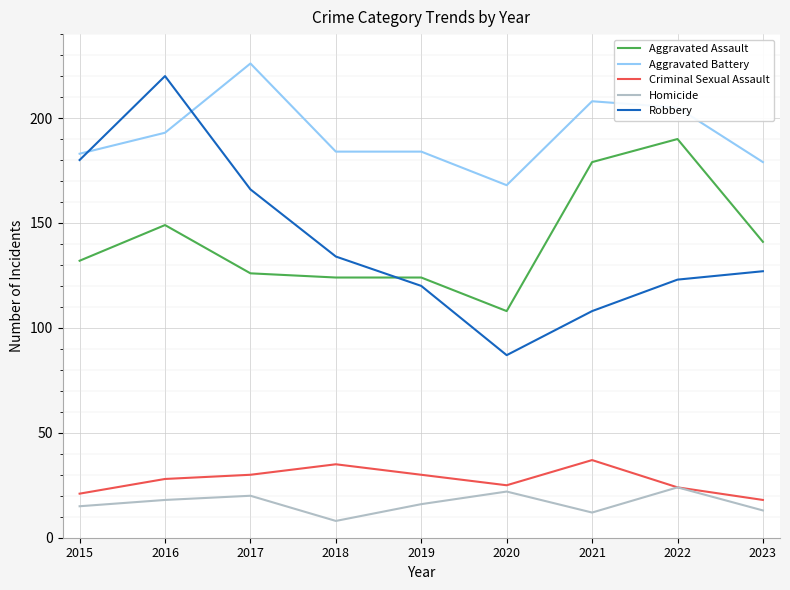

What is the sum of the Aggravated Assault values at 2019 and 2017?

250